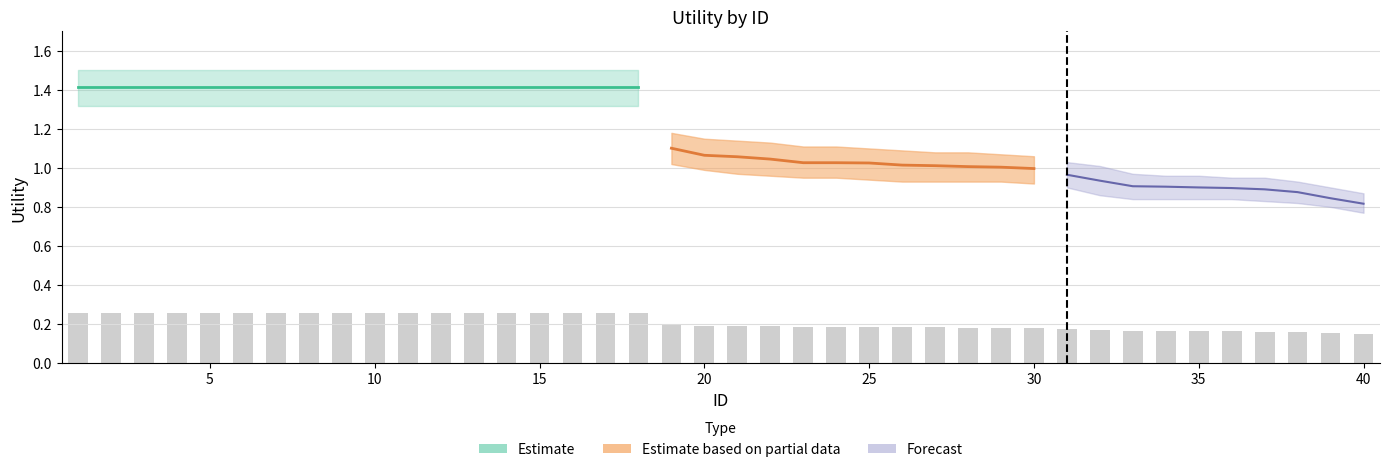

The value of Utility_upper at 36 is 1.4. True or false?

False